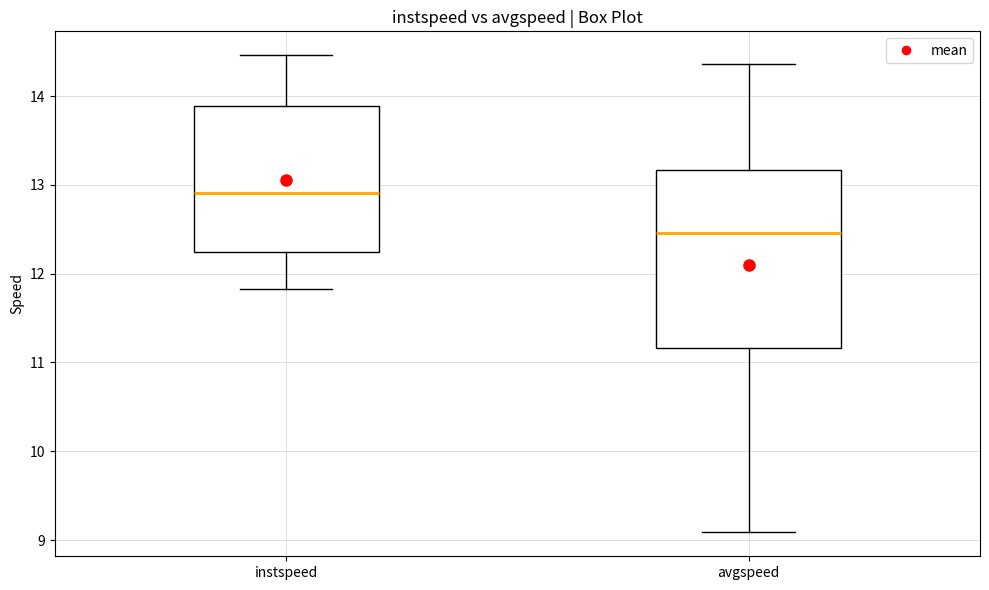

Which box is the tallest, from its lower edge to its upper edge?

avgspeed